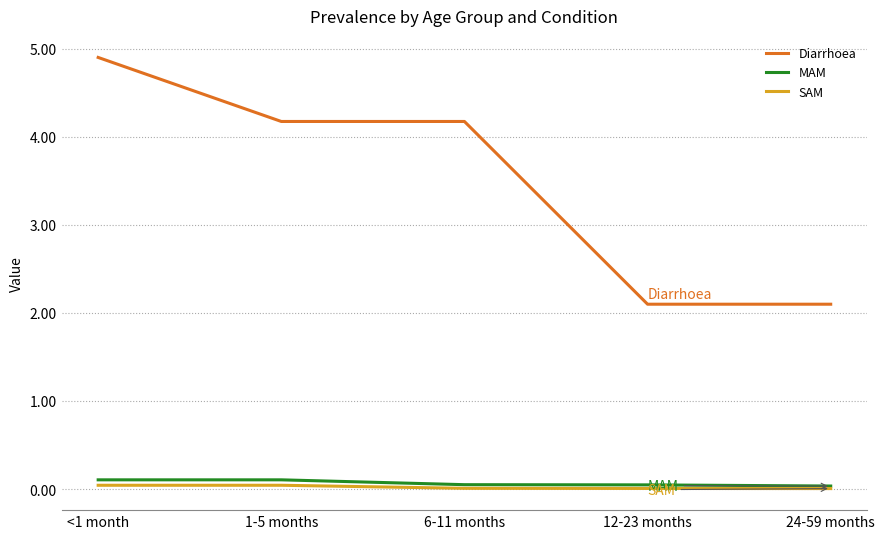

True or false: SAM and Diarrhoea intersect in this chart.

False